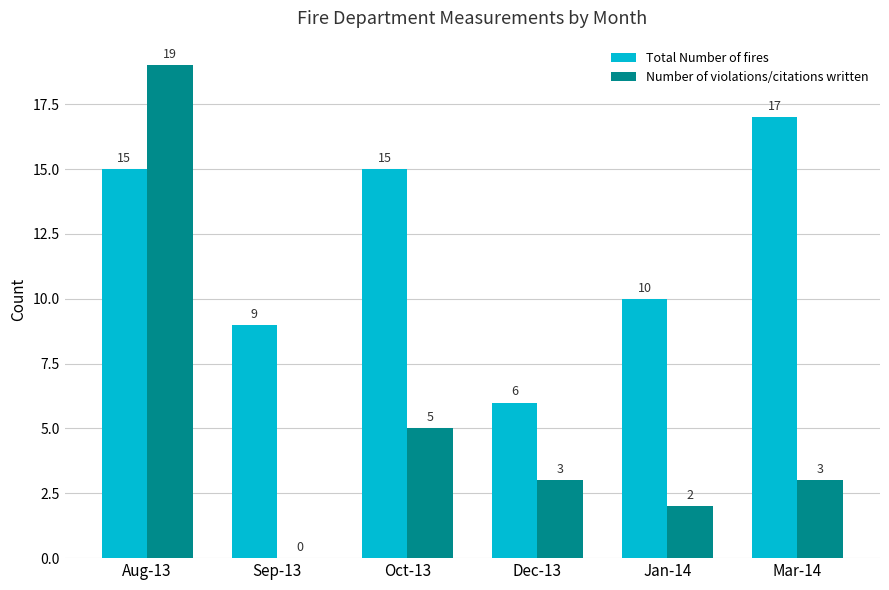

How many groups of bars are there?

6